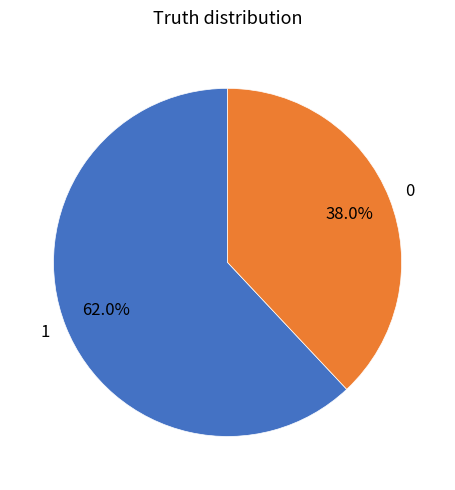

To the nearest percent, what is the difference between the 0 and 1 slice percentages?

24%